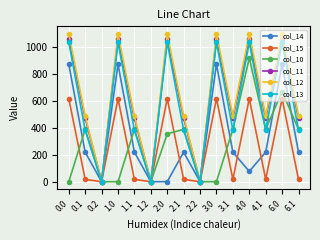

What is the approximate value of col_13 at 4.1?

382.7